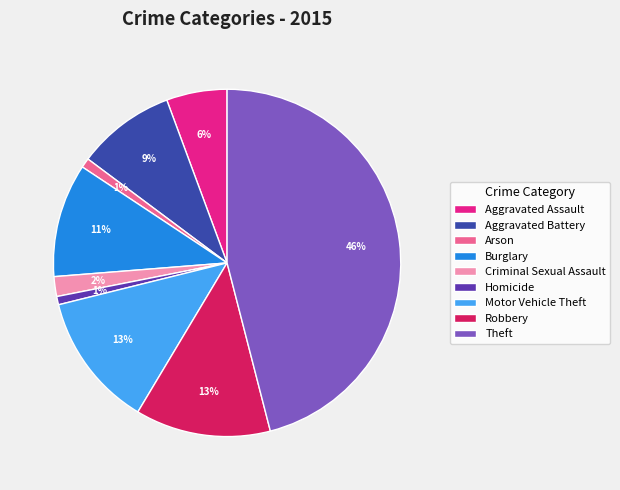

To the nearest percent, what portion does Arson represent?

1%